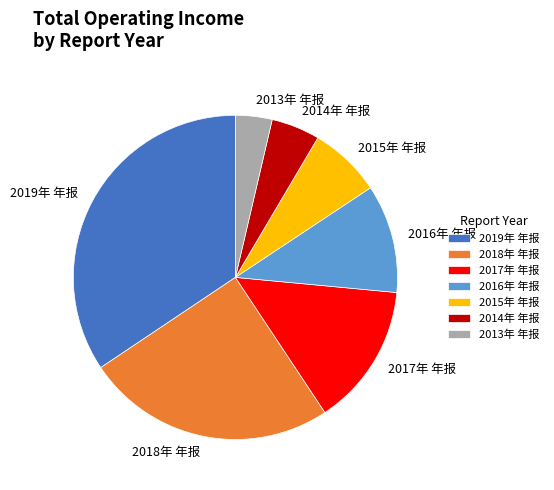

Is 2017年 年报 the majority of the pie?

No